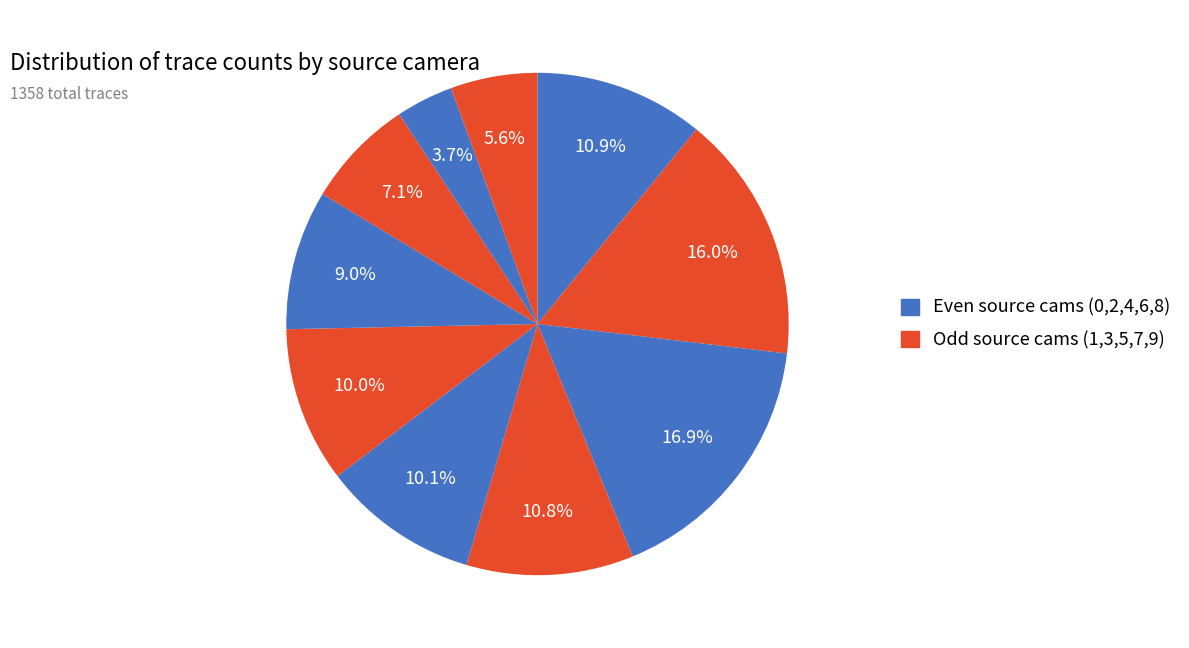

Rank the categories by value from lowest to highest.

8, 9, 7, 6, 5, 4, 3, 0, 1, 2